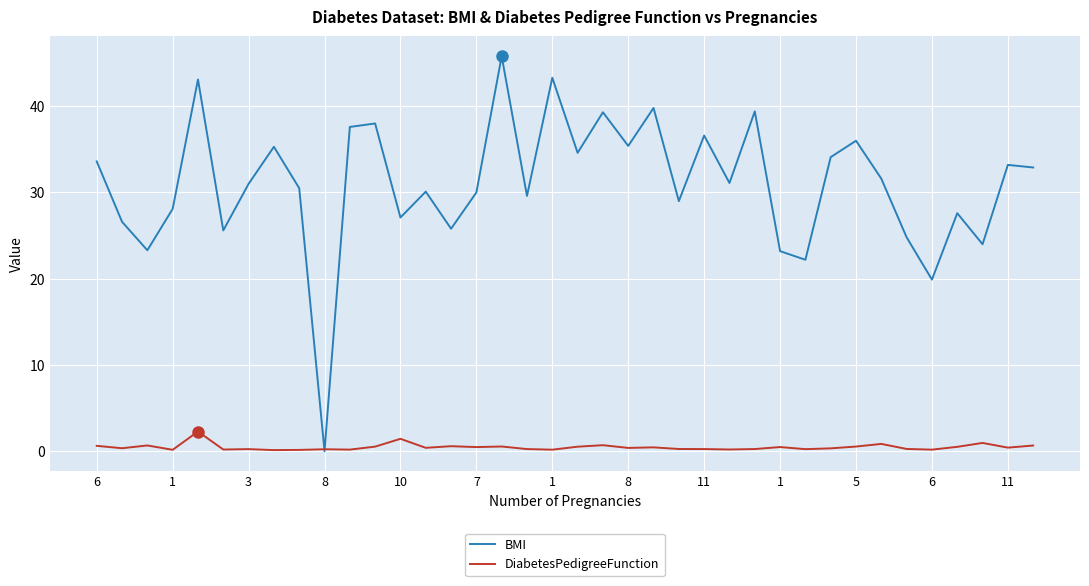

Which series has the largest range (max minus min)?

BMI